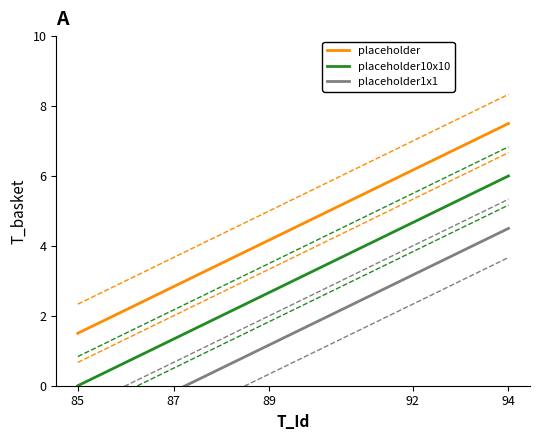

The placeholder series shows 10.0 at 92. True or false?

False